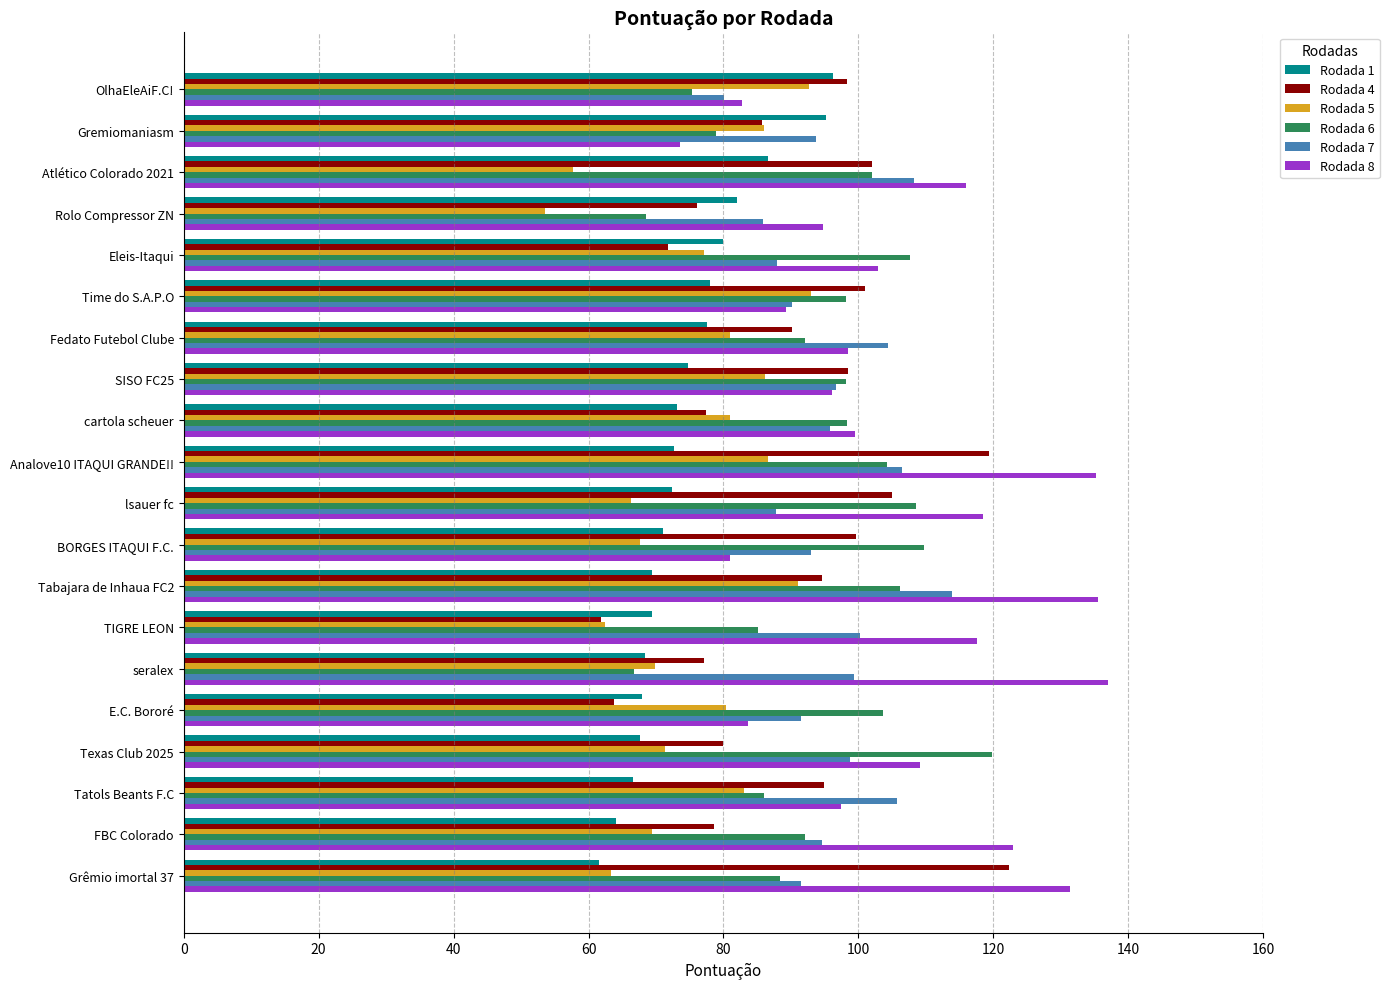

What is the difference between the highest and lowest values at Time do S.A.P.O?

22.9